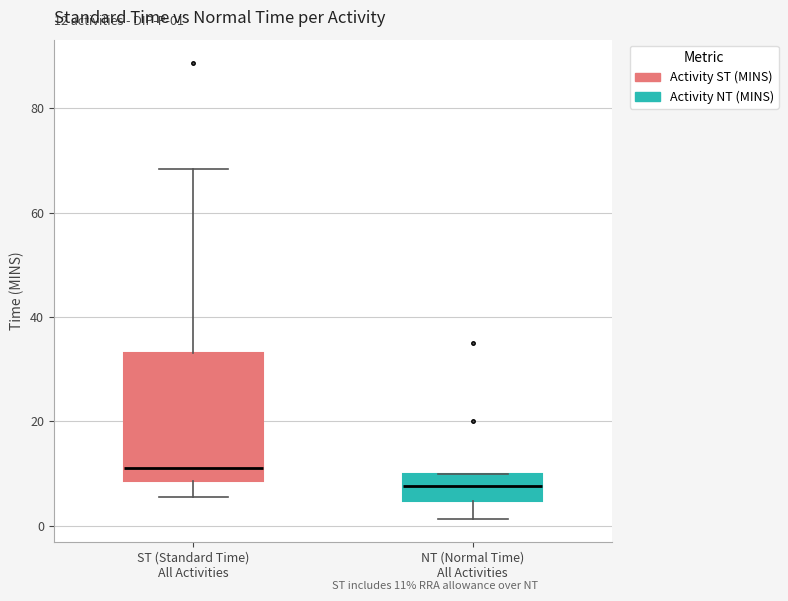

Which box is the tallest, from its lower edge to its upper edge?

ST (Standard Time) All Activities